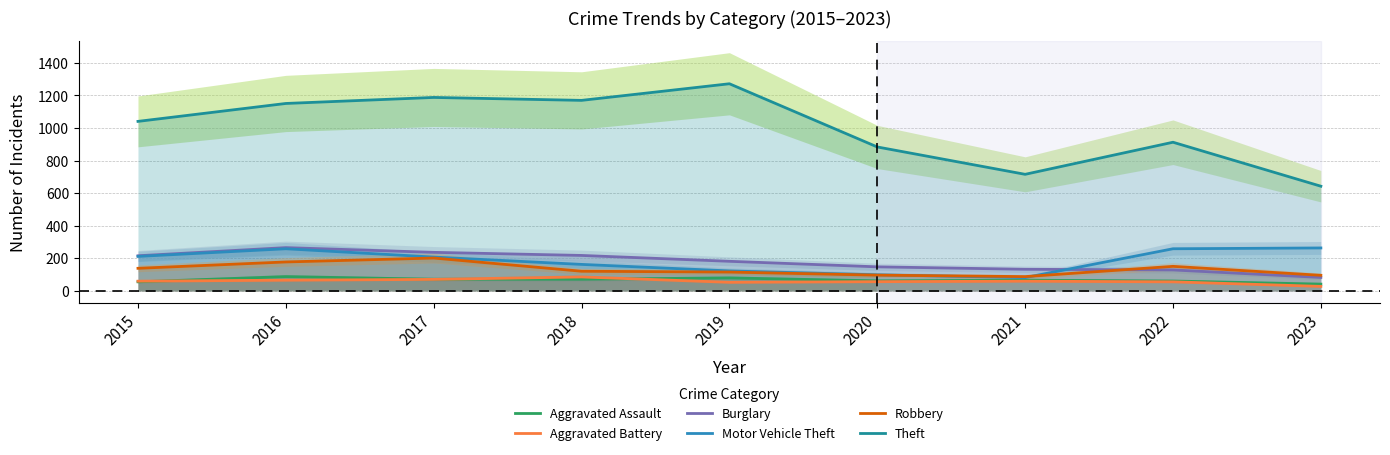

How many values in the Burglary series exceed 182?

4